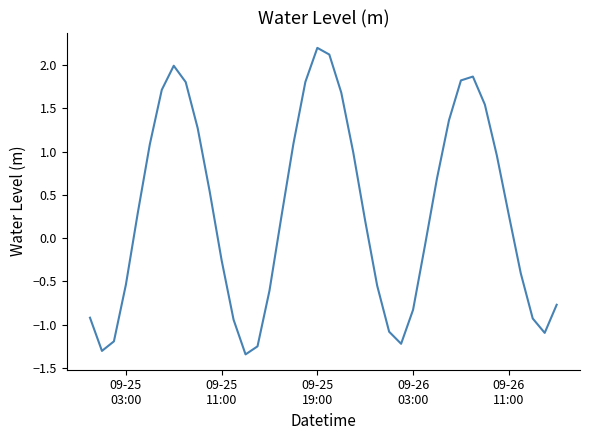

What is the greatest value displayed?

2.2